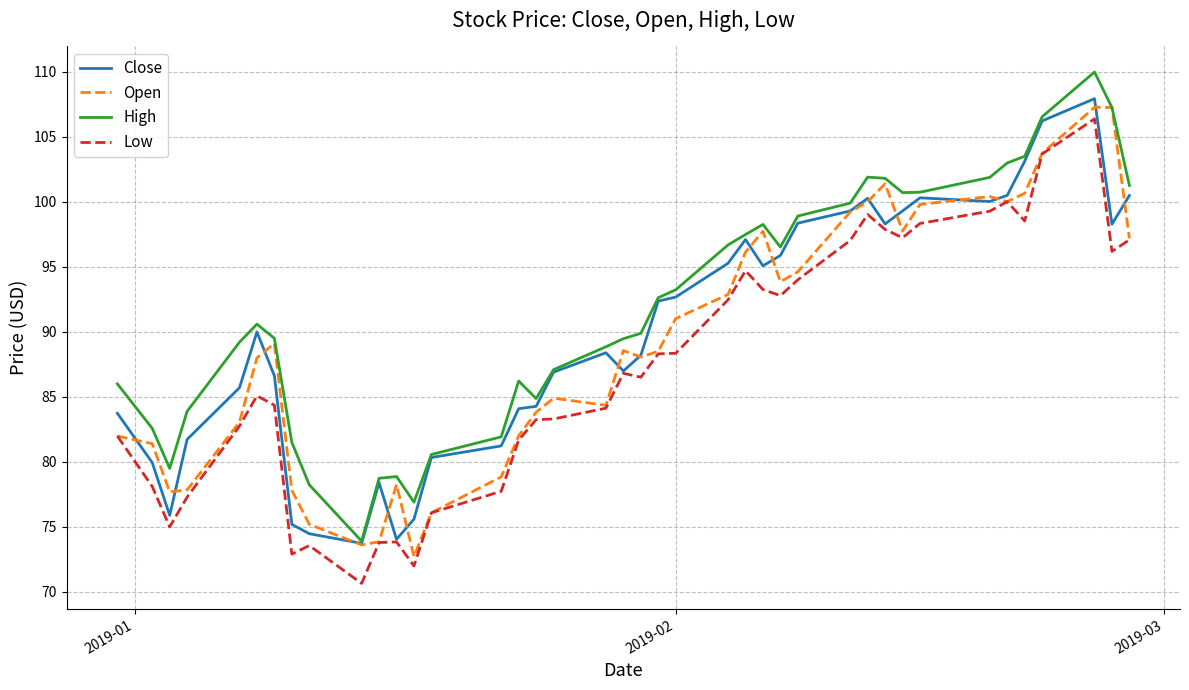

Which series has the largest total across all categories?

High